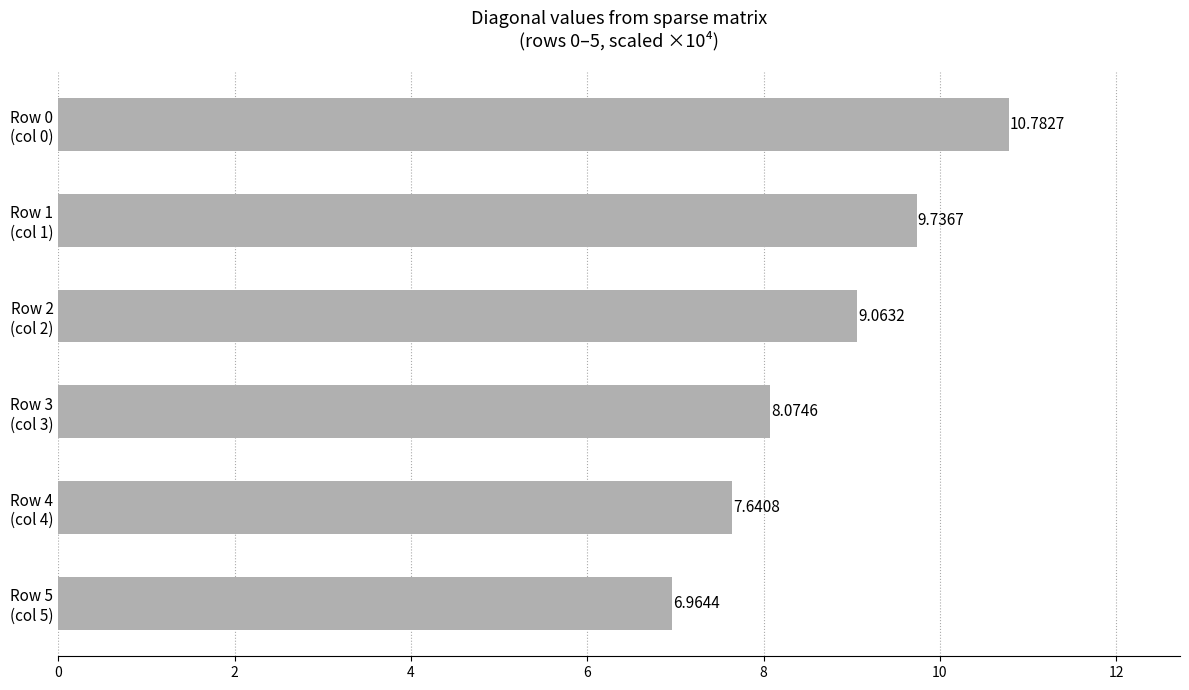

What is the difference between the maximum and minimum values?

3.8